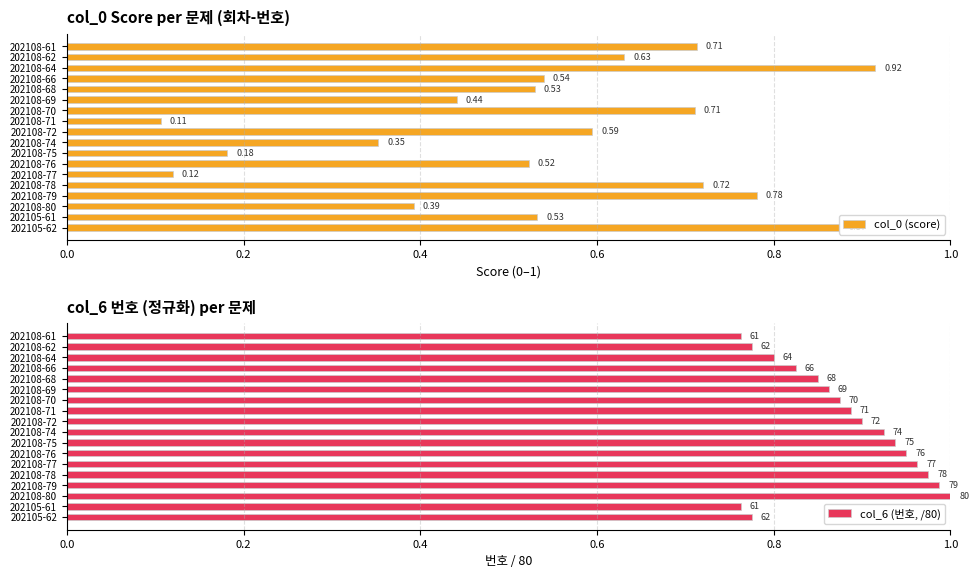

Are the bars grouped side by side (vs. stacked)?

Yes